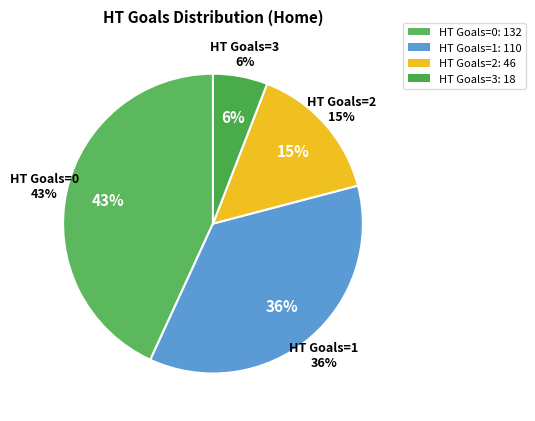

What is the ratio of the value at 0 to the value at 3?

7.3